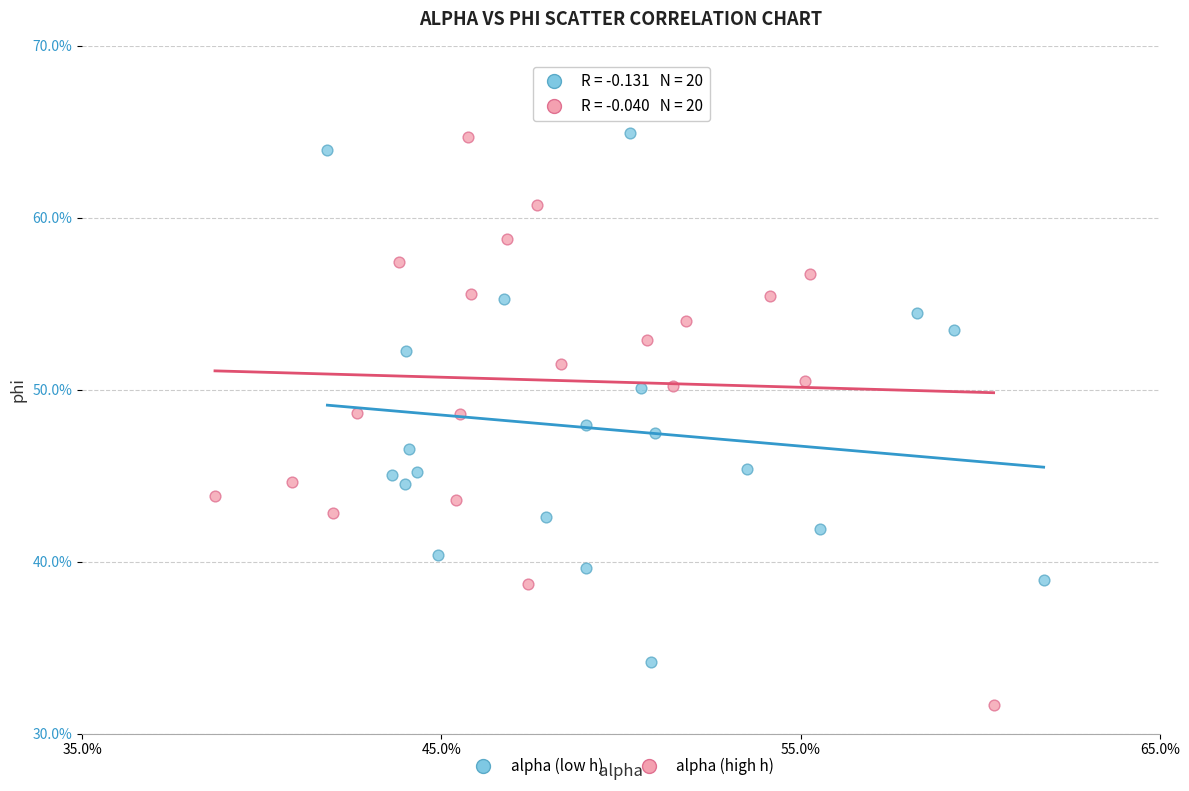

Which series reaches the minimum Y coordinate?

alpha (high h)